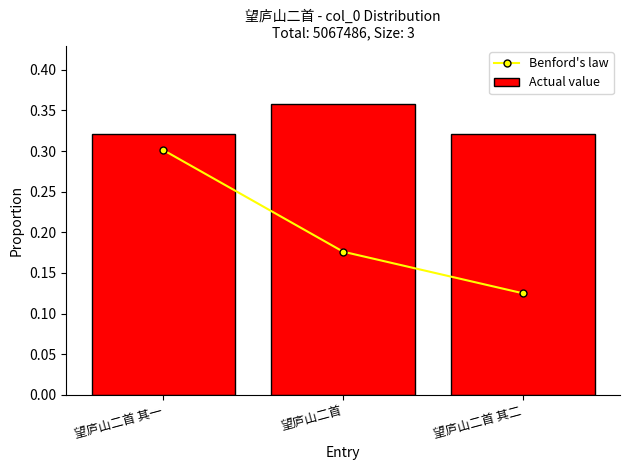

The value of Benford's law at 望庐山二首 is 0.3. True or false?

False